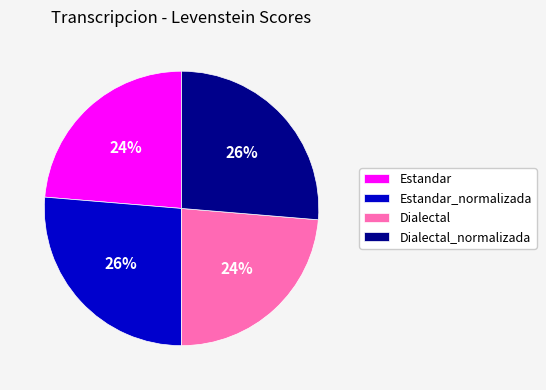

Is there any slice that represents more than half of the pie?

No